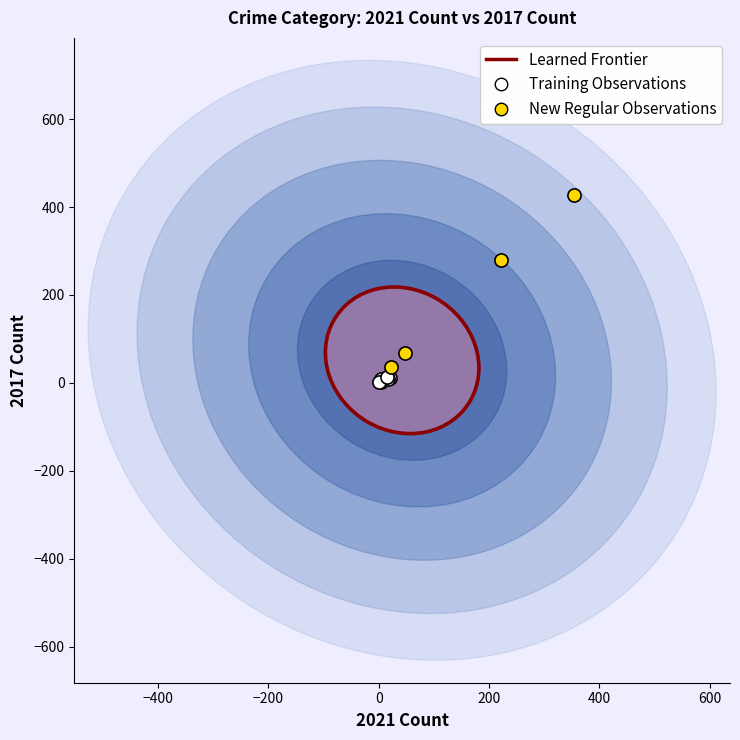

Which series reaches the minimum Y coordinate?

Training Observations